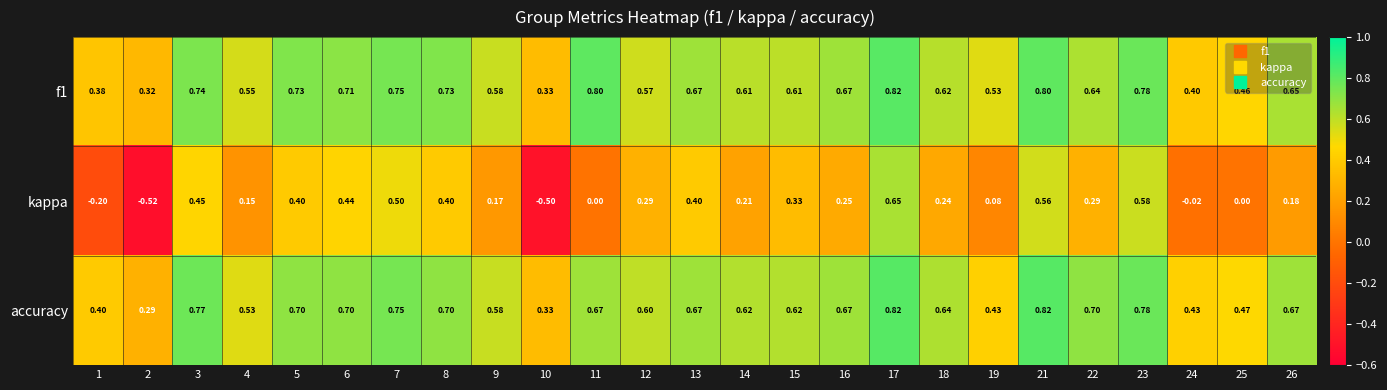

Between 14 and 17, which series saw the biggest shift?

kappa